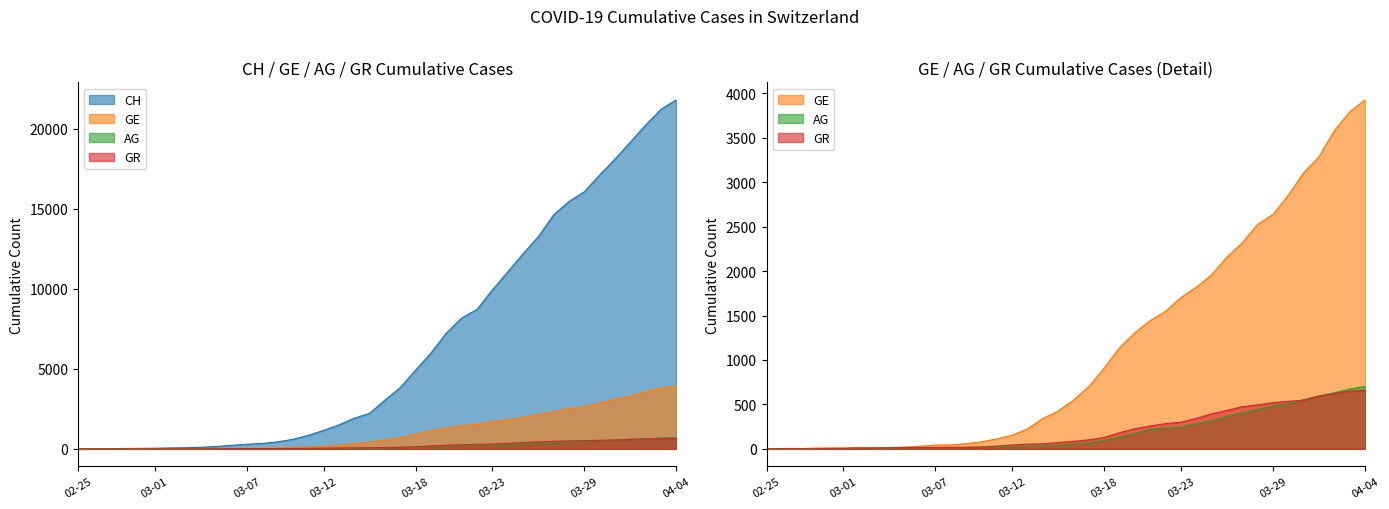

True or false: GE and CH cross at least once.

False